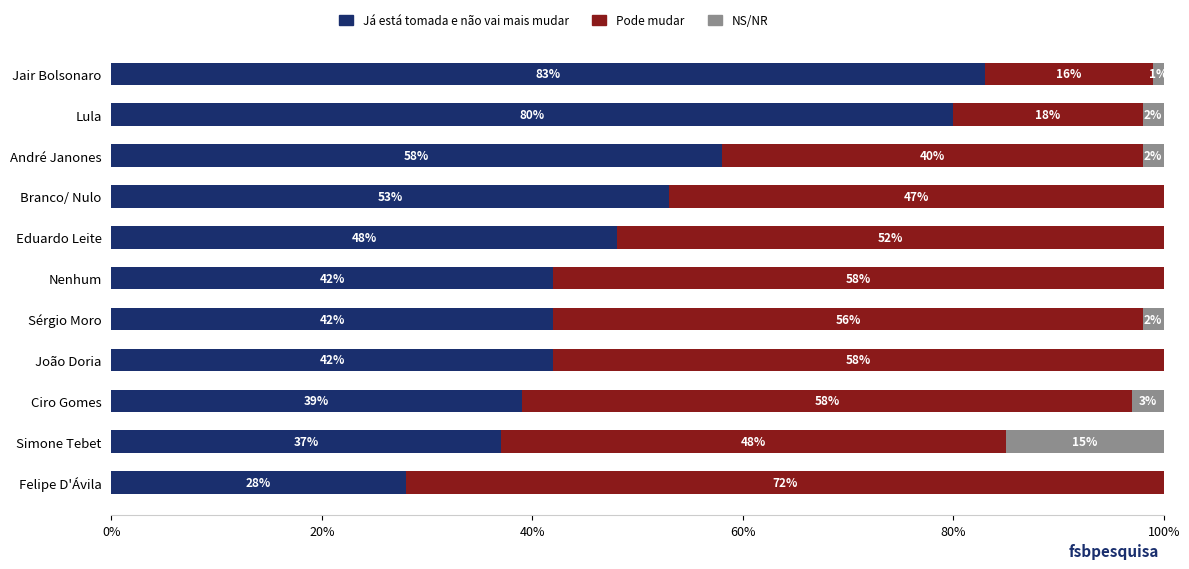

Read the Já está tomada e não vai mais mudar value at Sérgio Moro, to the nearest 5.

40